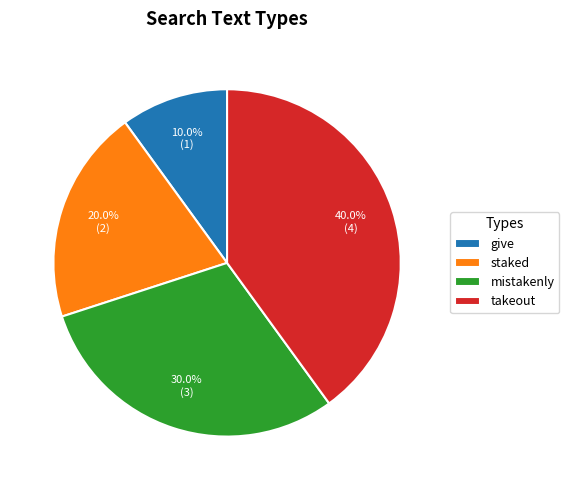

To the nearest percent, what is the combined percentage of mistakenly and give?

40%